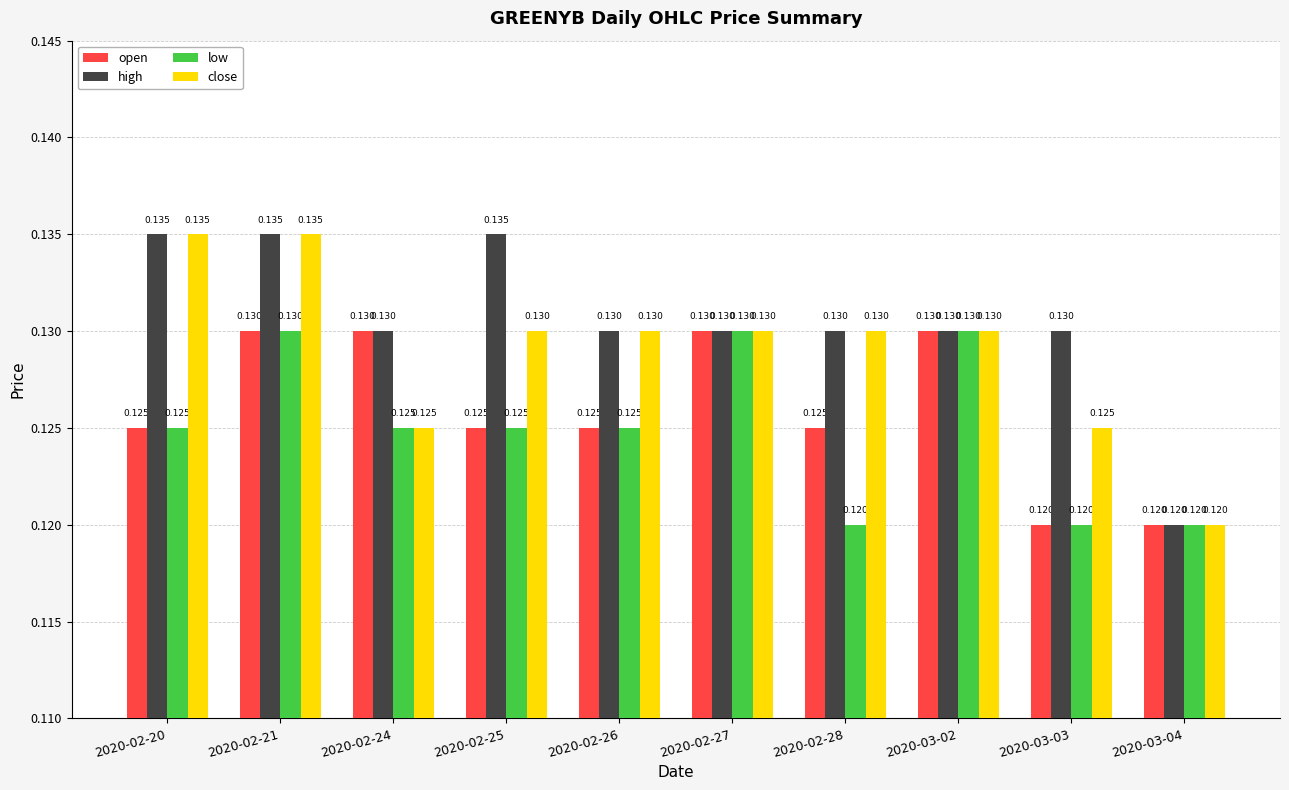

Rank the series by their average value, from lowest to highest.

low, open, close, high